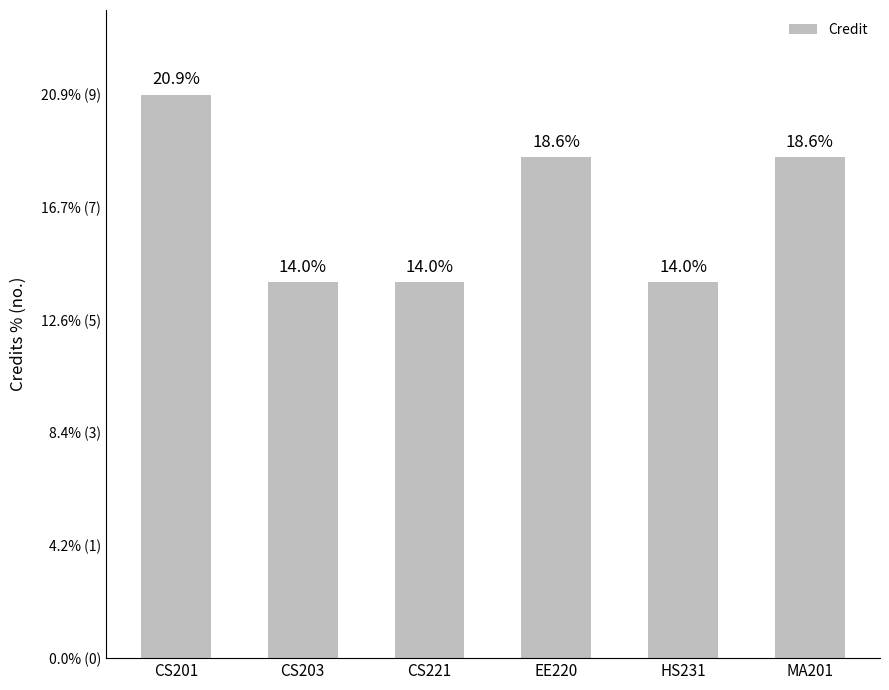

Are the bars horizontal?

No